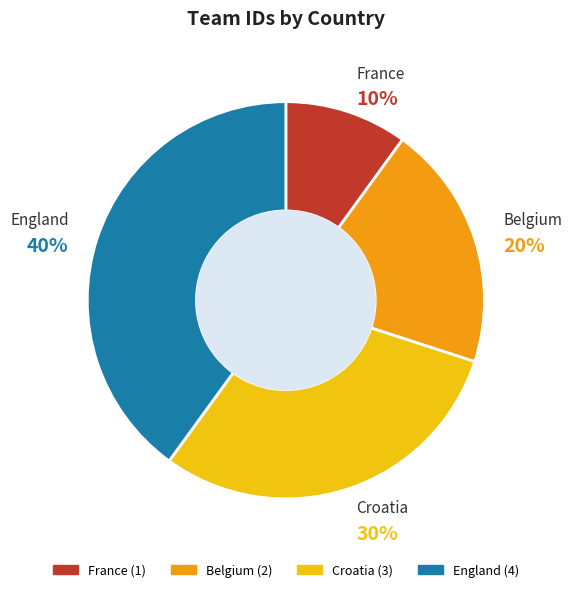

What percentage is the Croatia slice, to the nearest percent?

30%